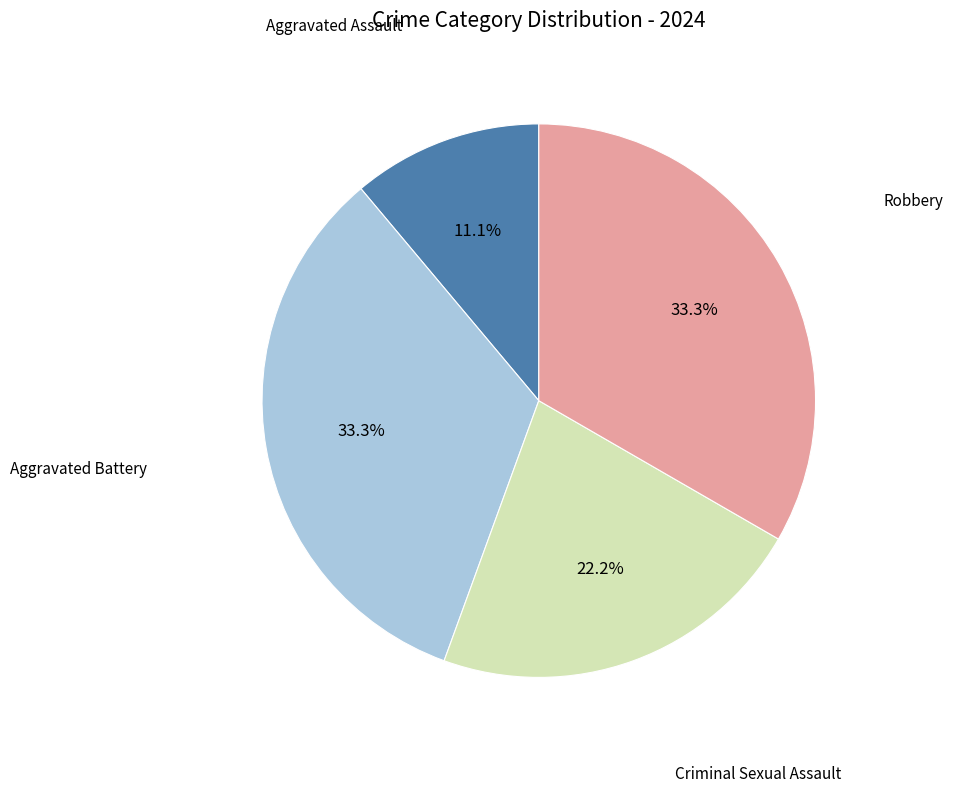

Is there any slice that represents more than half of the pie?

No